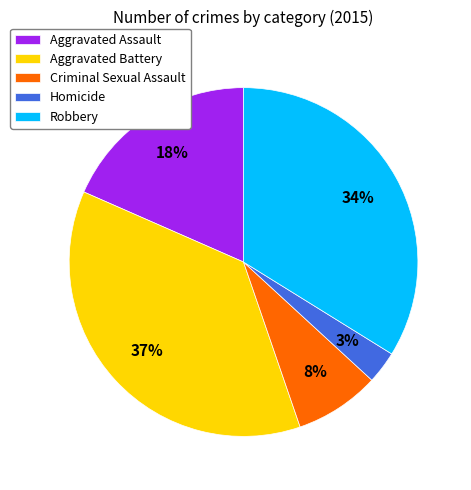

To the nearest percent, what is the average slice percentage?

20%